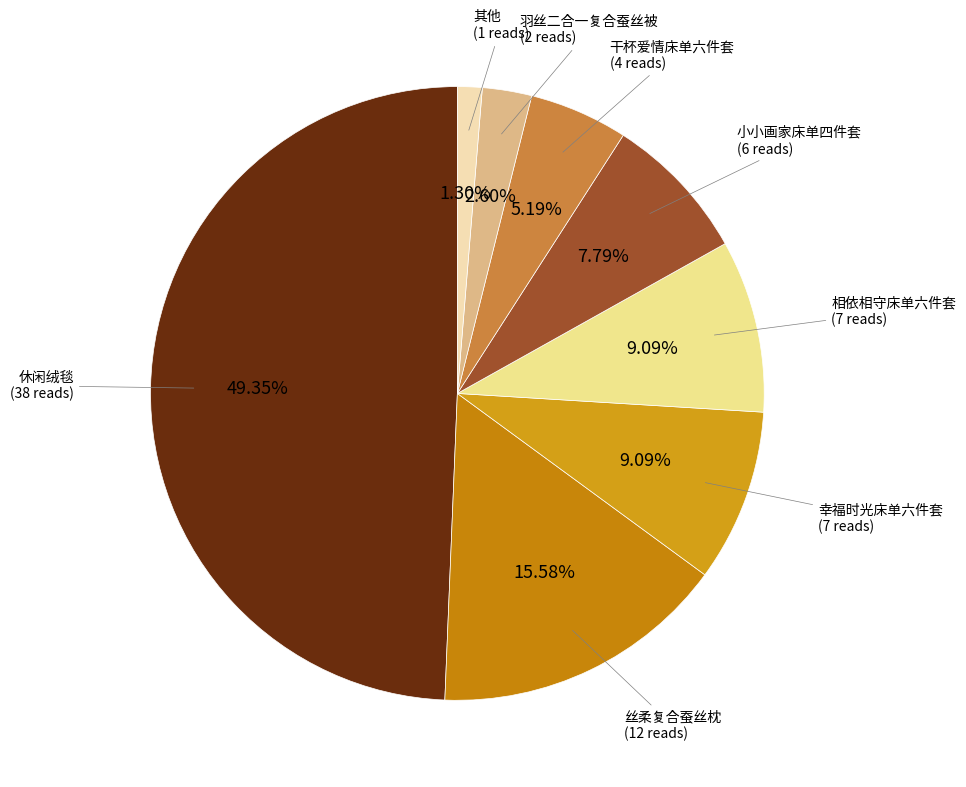

What is the ratio of the value at 幸福时光床单六件套 to the value at 丝柔复合蚕丝枕?

0.6